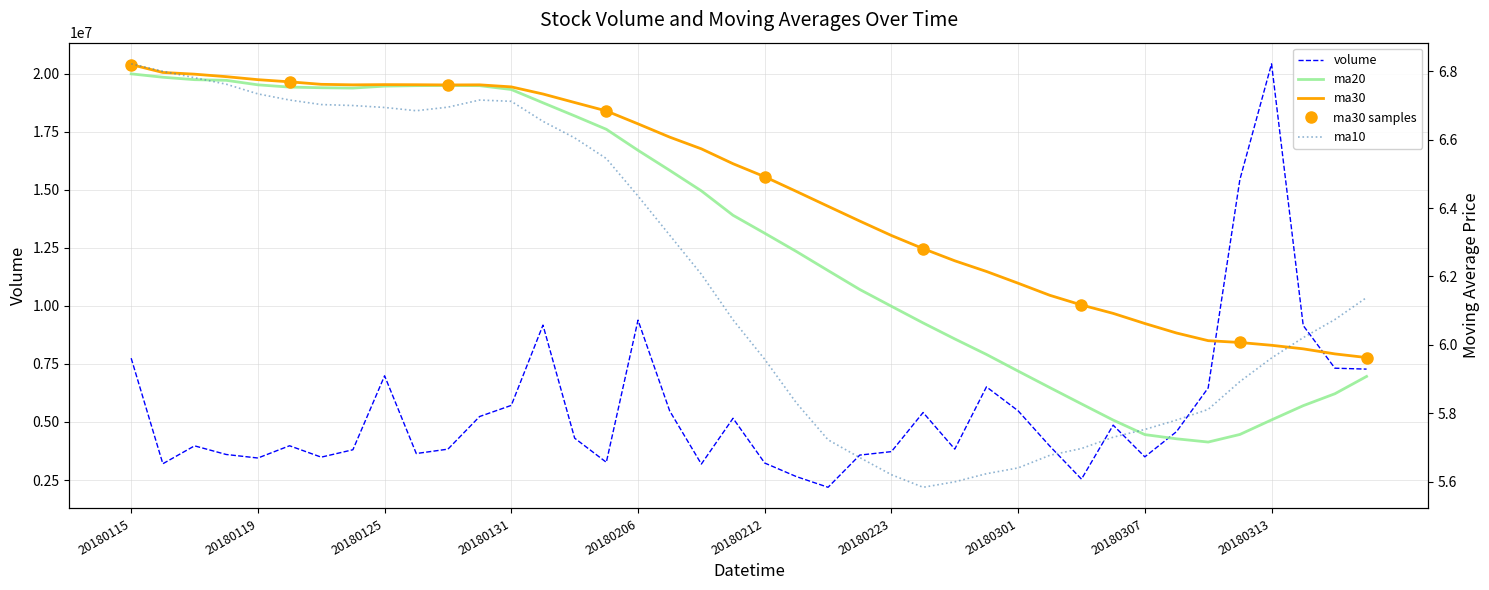

What is the sum of the volume values at 20180228 and 20180202?

10811375.0